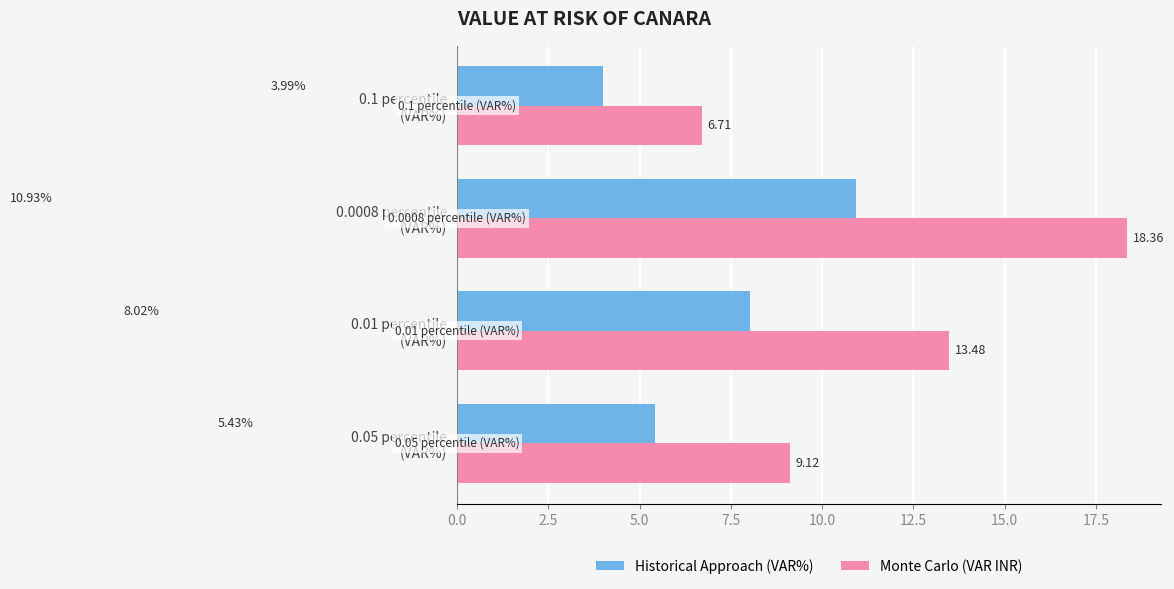

Which series has the widest spread of values?

Monte Carlo (VAR INR)